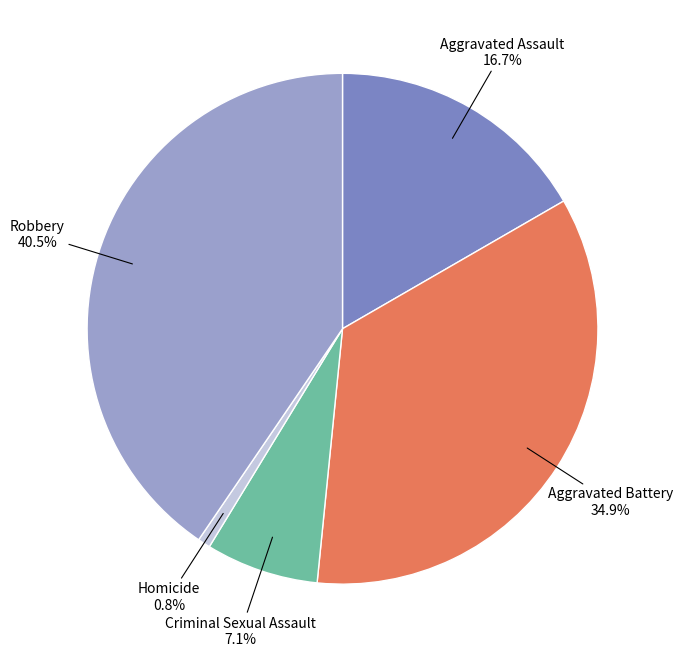

Is there a majority slice in this chart?

No